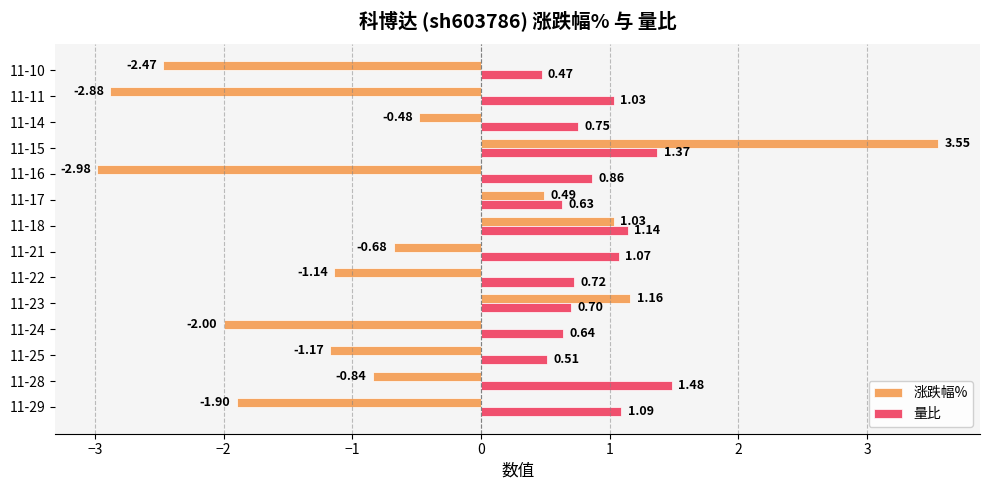

At which category is the sum across all series the highest?

11-15